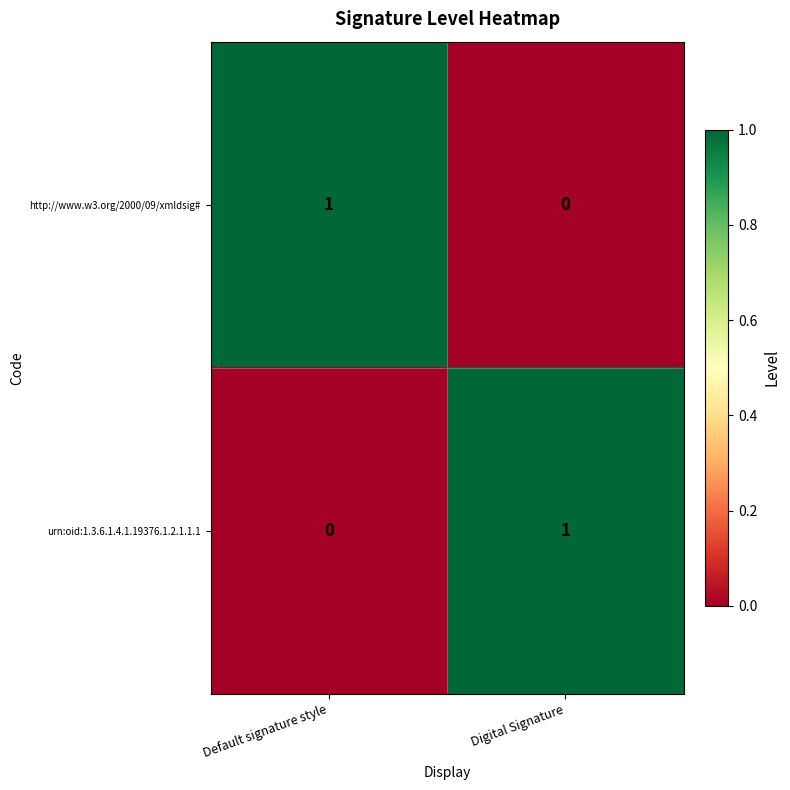

Is the value of urn:oid:1.3.6.1.4.1.19376.1.2.1.1.1 at Default signature style greater than the value of http://www.w3.org/2000/09/xmldsig# at Default signature style?

No